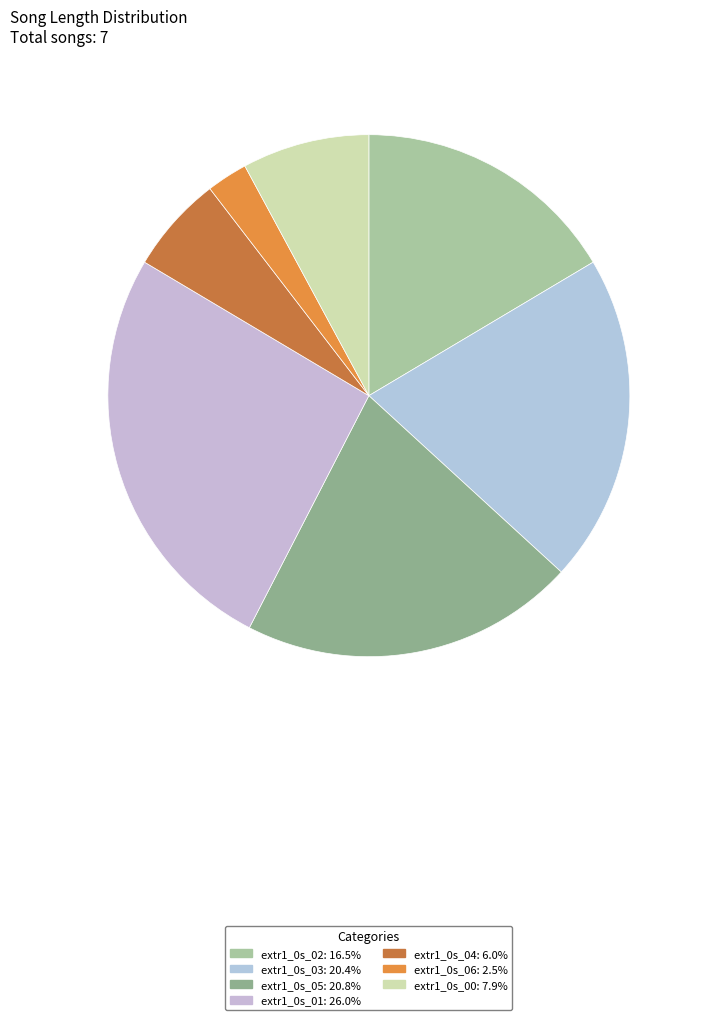

The extr1_0s_00 slice represents 1% of the pie. True or false?

False